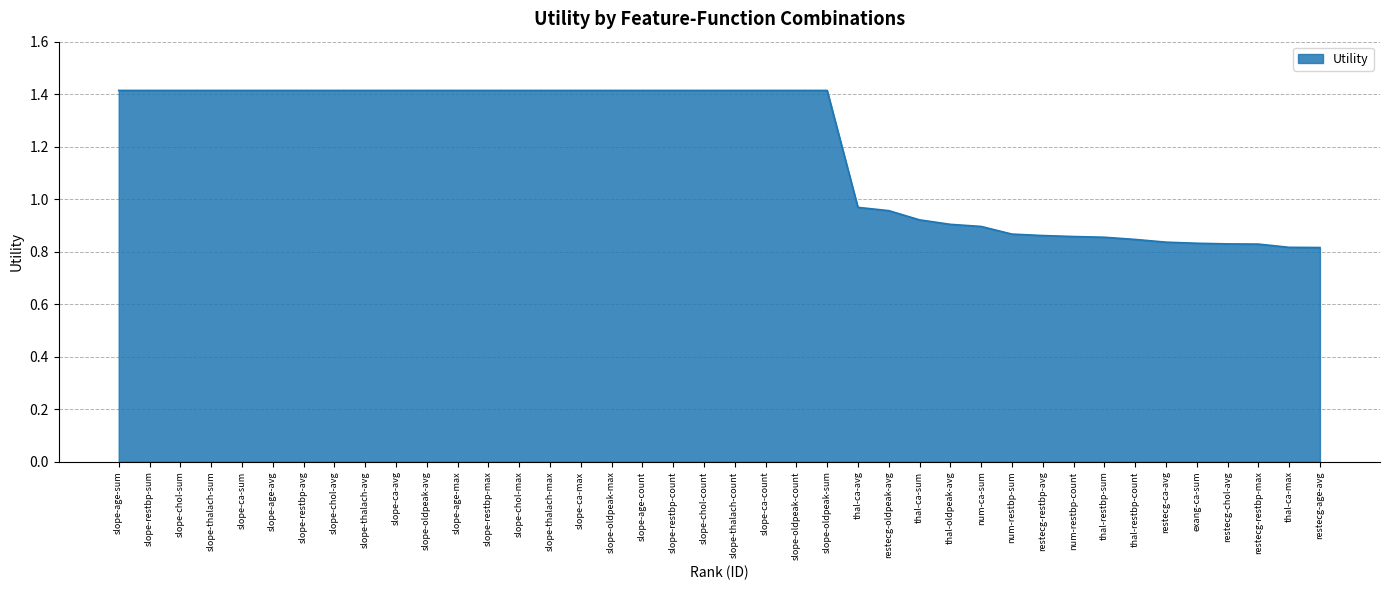

What position from the left is slope-age-max?

12